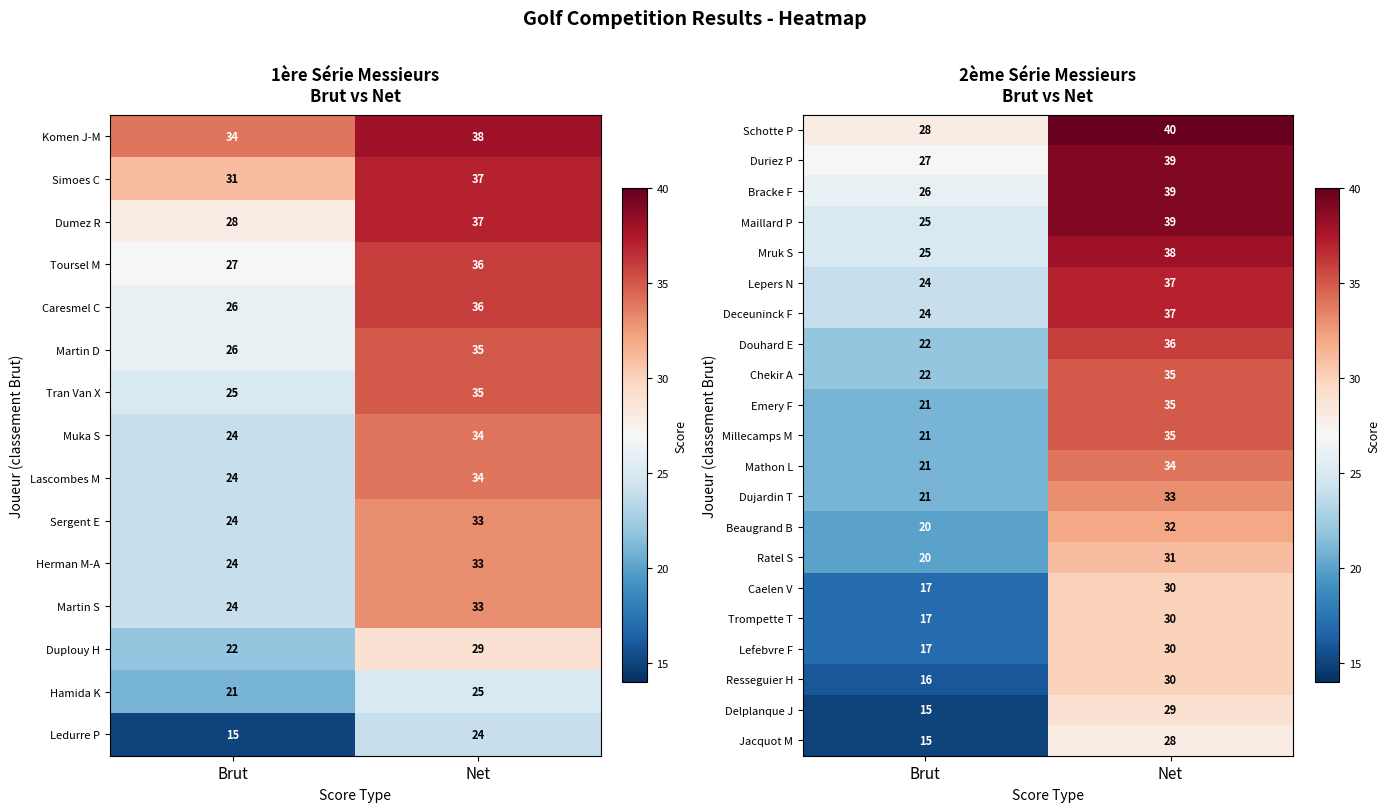

How many values in the Douhard E series are below 36?

1